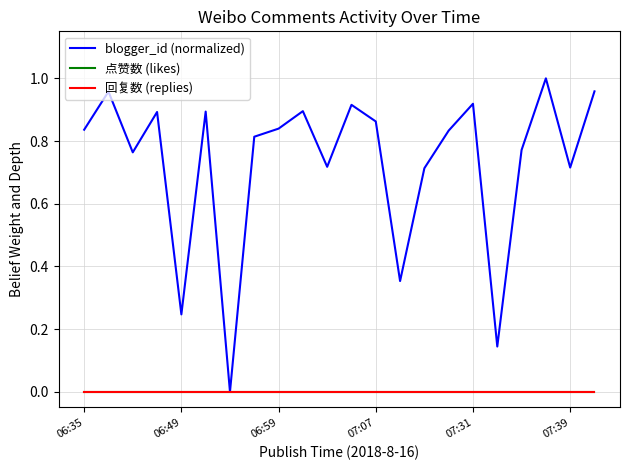

Is this an area chart (filled region under the line)?

No